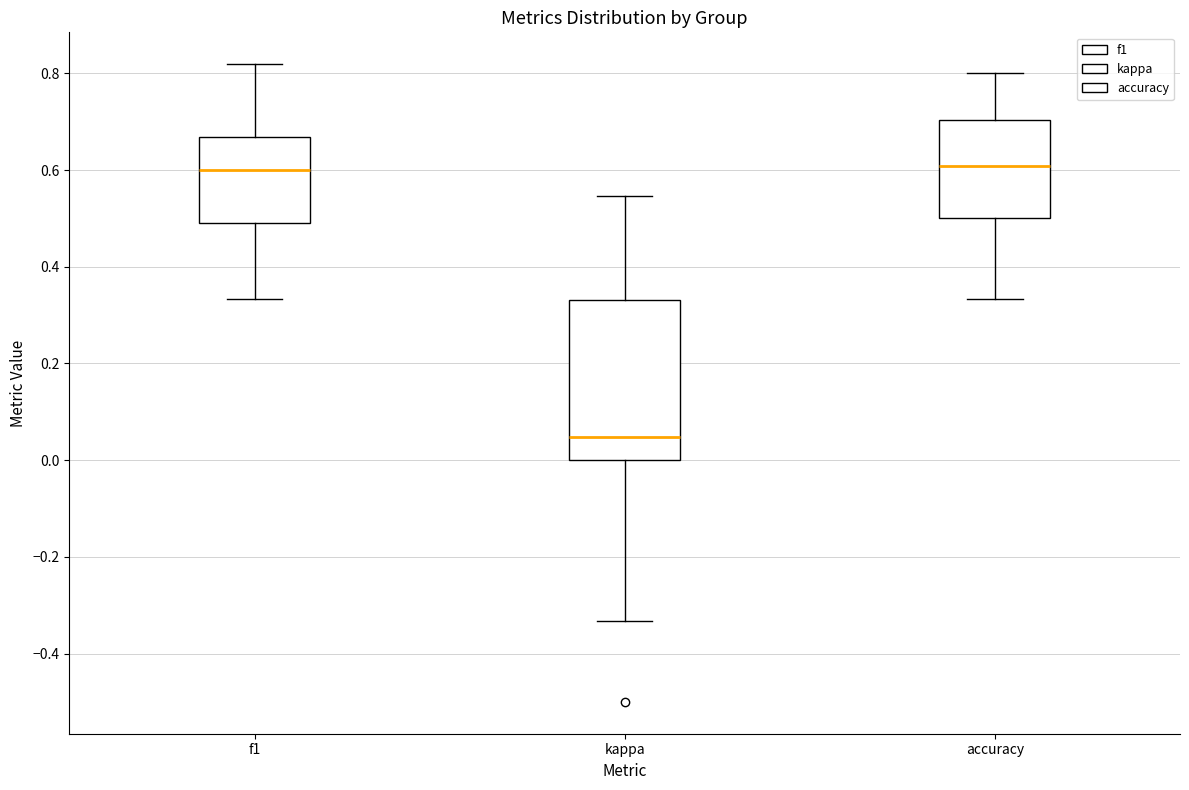

Reading left to right, transcribe this box plot: for each box, give where its median line is, the range the box spans, and where its two whiskers end, as read against the y-axis. The values are not printed on the chart, so give them approximately, as read against the axis.

f1: median 0.60, box 0.50 to 0.66, whiskers 0.34 to 0.82
kappa: median 0.04, box 0.00 to 0.34, whiskers -0.34 to 0.54
accuracy: median 0.60, box 0.50 to 0.70, whiskers 0.34 to 0.80